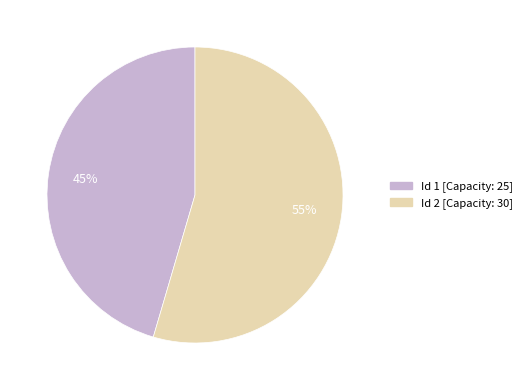

To the nearest percent, what is the average slice percentage?

50%